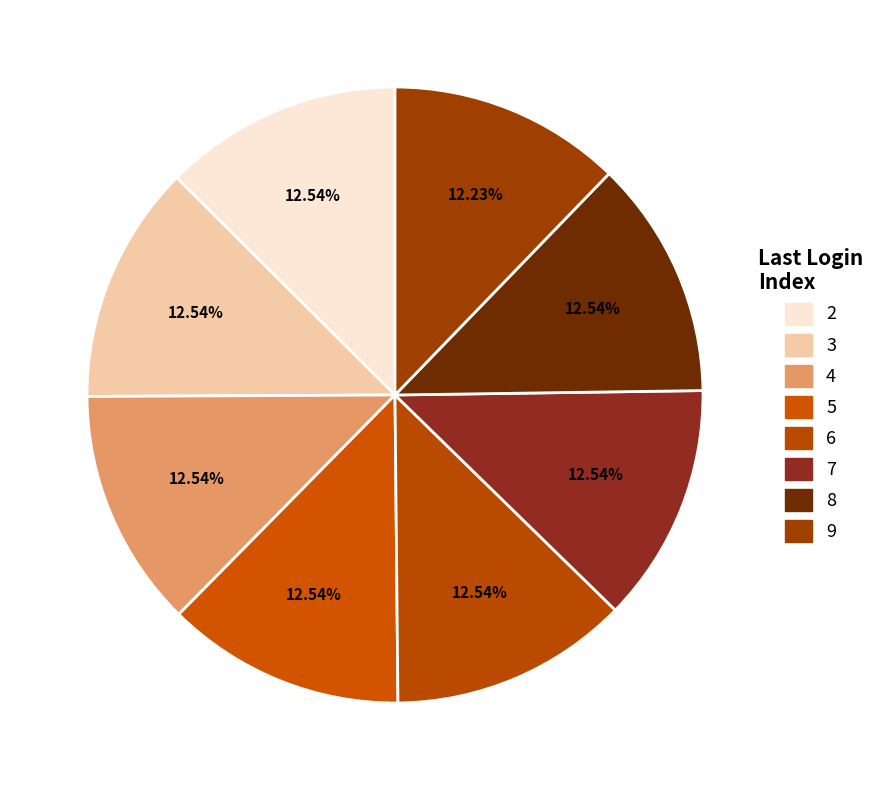

To the nearest percent, what is the difference between the largest and smallest slice percentages?

0%